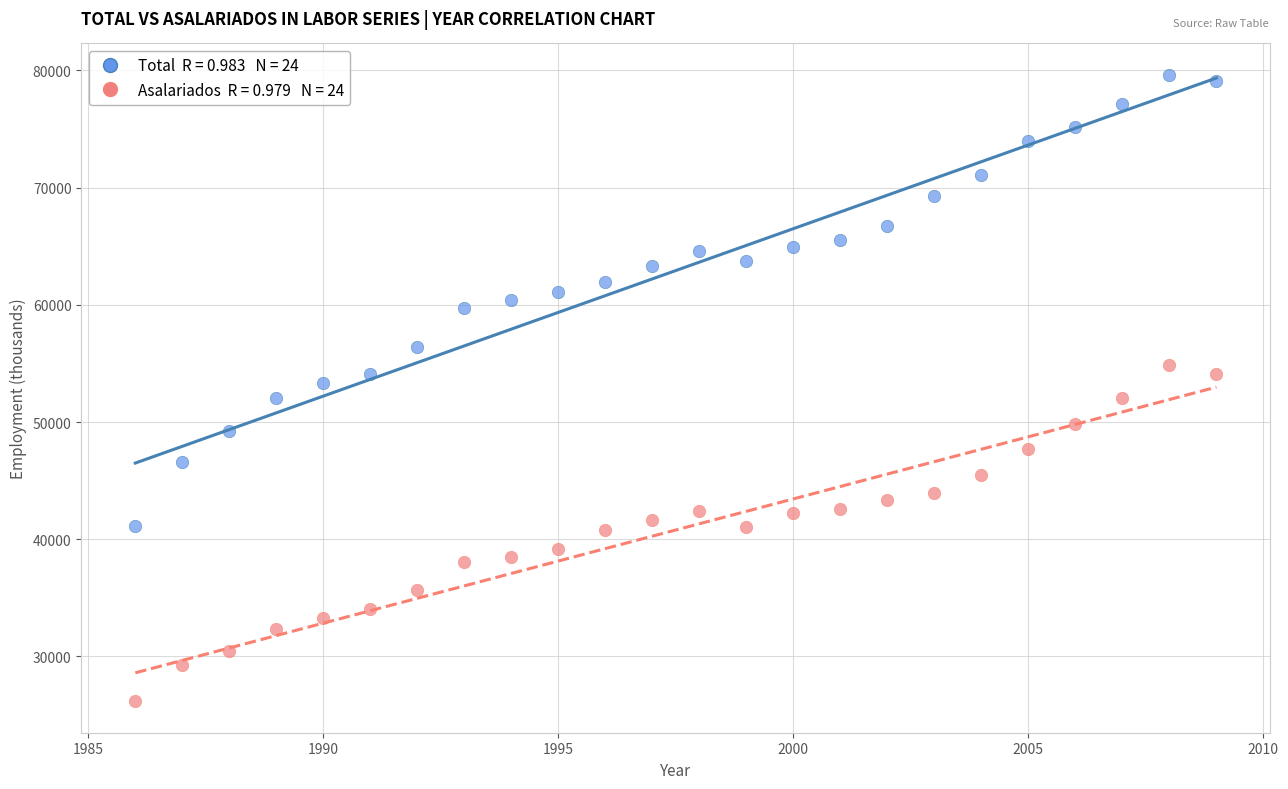

Across all data points, what is the range of Y values (max minus min)?

53473.6